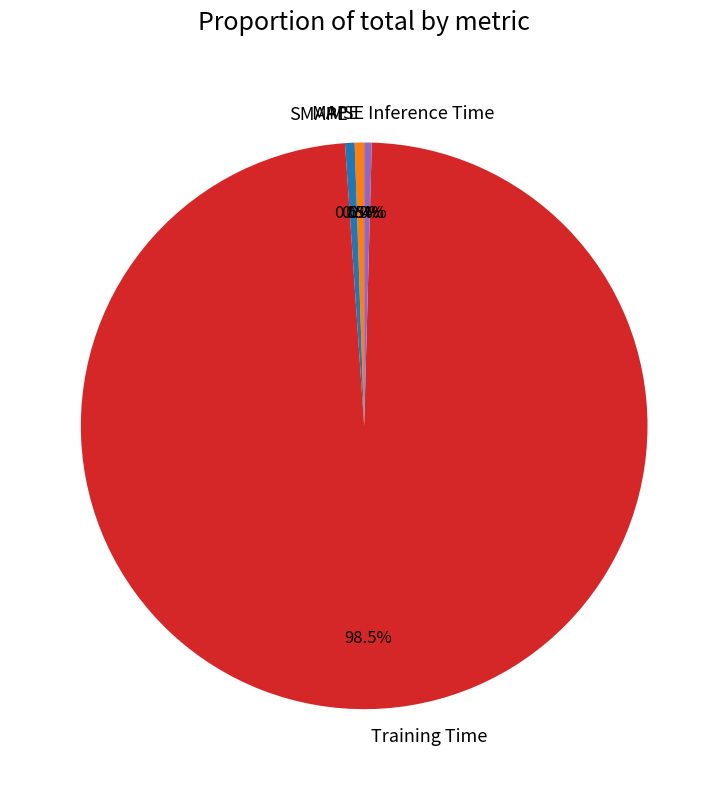

Which slice represents more than half of the pie?

Training Time